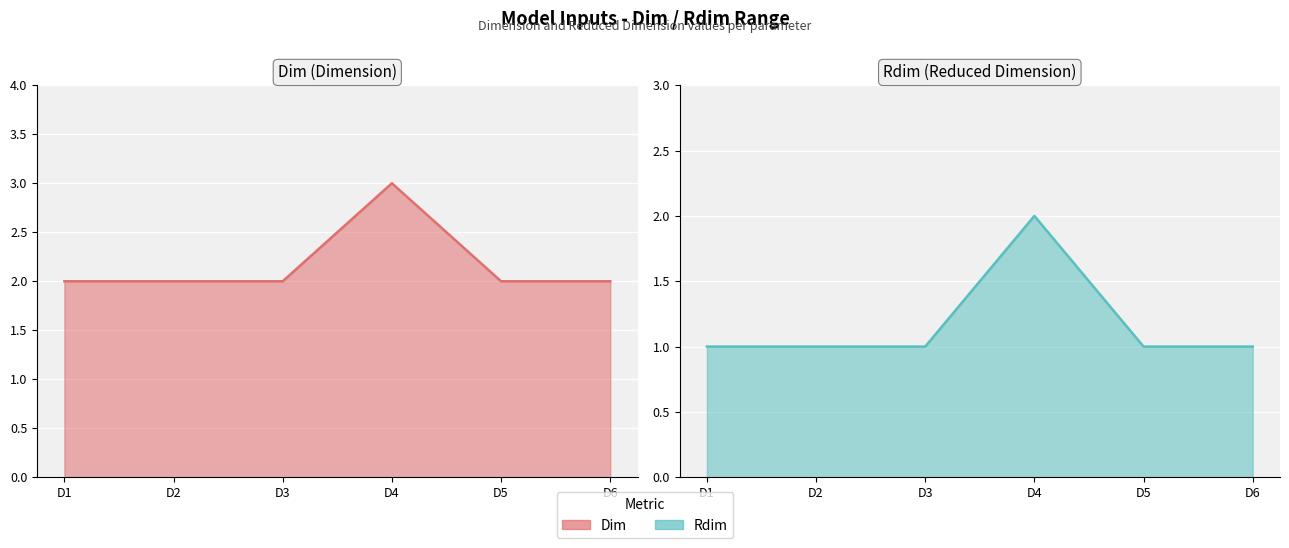

At which category is the sum across all series the highest?

D4